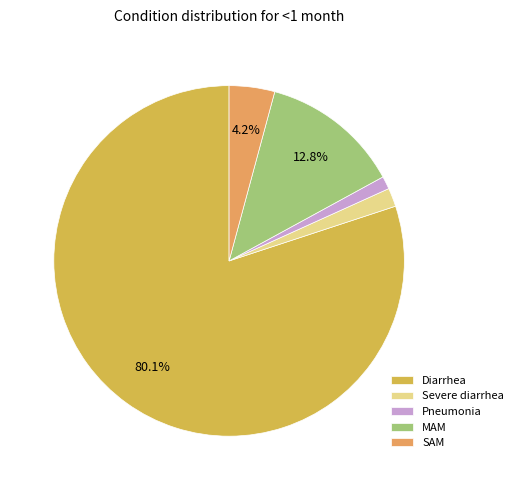

To the nearest percent, what is the difference between the SAM and Pneumonia slice percentages?

3%